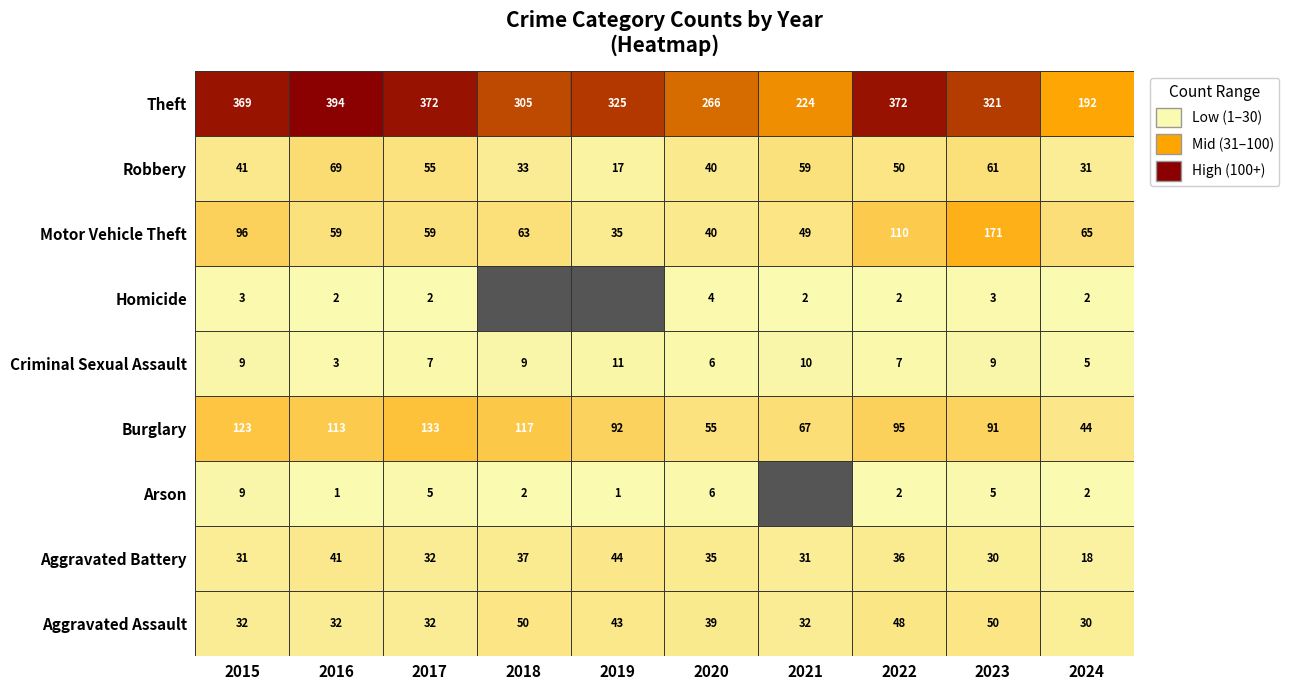

What is the average value of the Burglary series?

93